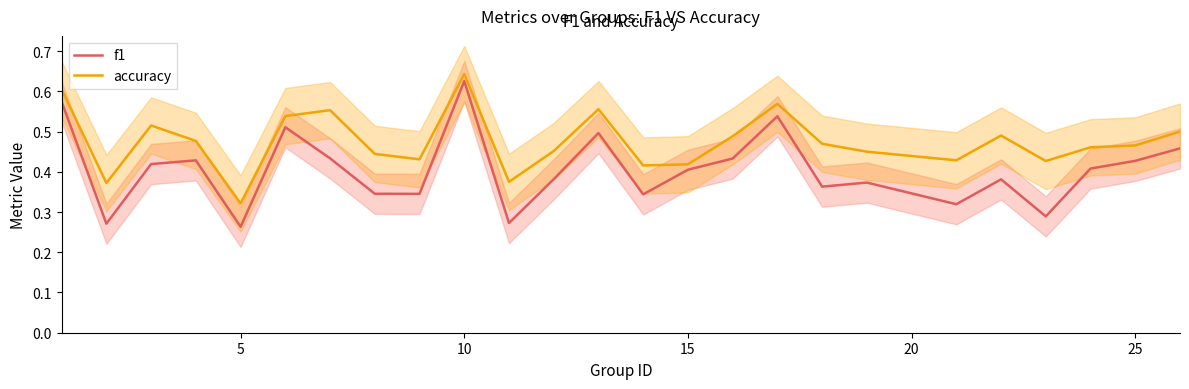

How many interior local valleys does the accuracy series have?

7